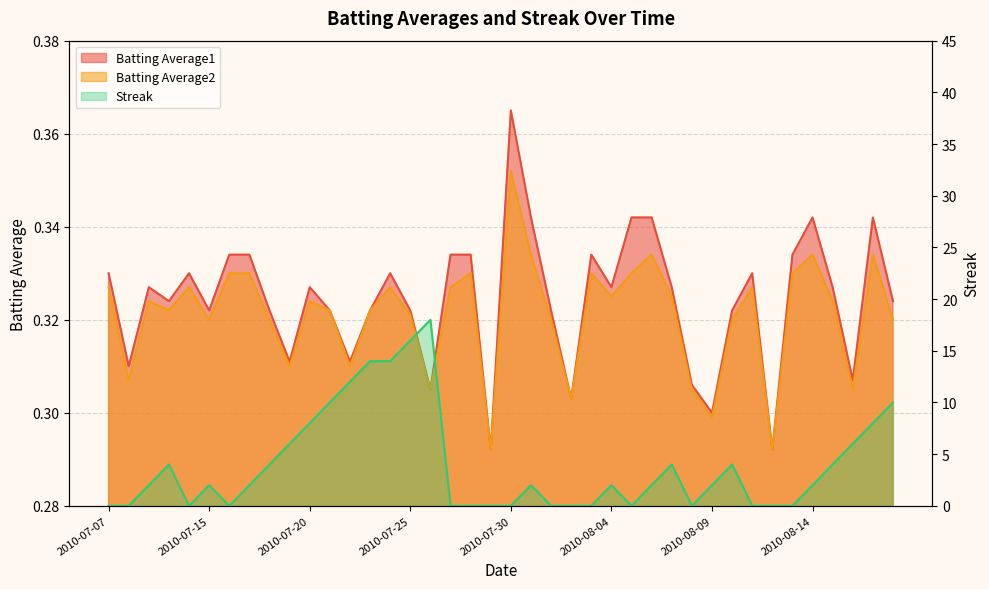

Reading left to right, what are all the values shown in this chart?

Batting Average1: 0.3	0.3	0.3	0.3	0.3	0.3	0.3	0.3	0.3	0.3	0.3	0.3	0.3	0.3	0.3	0.3	0.3	0.3	0.3	0.3	0.4	0.3	0.3	0.3	0.3	0.3	0.3	0.3	0.3	0.3	0.3	0.3	0.3	0.3	0.3	0.3	0.3	0.3	0.3	0.3
Batting Average2: 0.3	0.3	0.3	0.3	0.3	0.3	0.3	0.3	0.3	0.3	0.3	0.3	0.3	0.3	0.3	0.3	0.3	0.3	0.3	0.3	0.4	0.3	0.3	0.3	0.3	0.3	0.3	0.3	0.3	0.3	0.3	0.3	0.3	0.3	0.3	0.3	0.3	0.3	0.3	0.3
Streak: 0.0	0.0	2.0	4.0	0.0	2.0	0.0	2.0	4.0	6.0	8.0	10.0	12.0	14.0	14.0	16.0	18.0	0.0	0.0	0.0	0.0	2.0	0.0	0.0	0.0	2.0	0.0	2.0	4.0	0.0	2.0	4.0	0.0	0.0	0.0	2.0	4.0	6.0	8.0	10.0